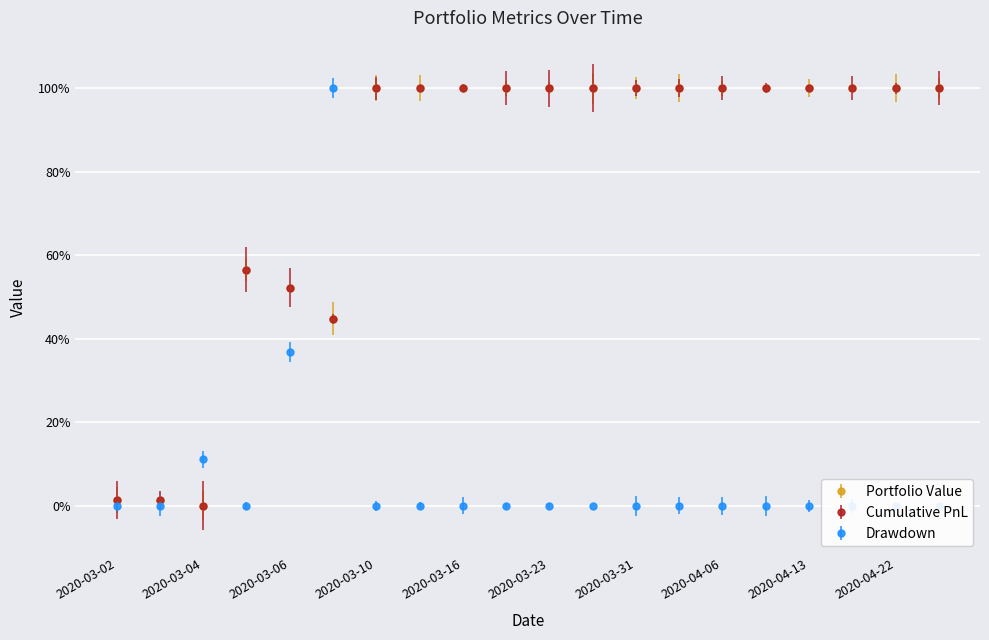

How many times do portfolio_value and drawdown cross each other?

4